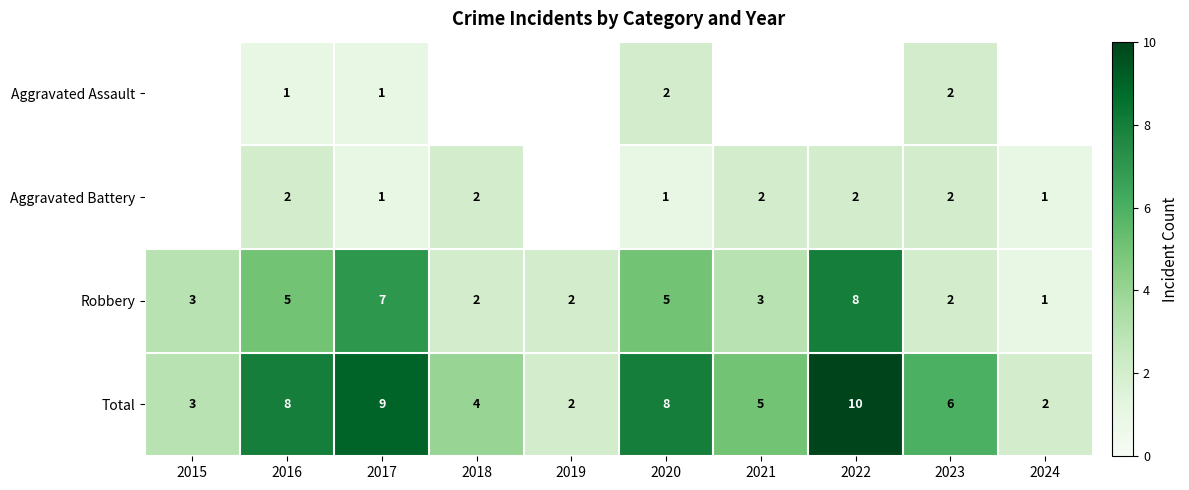

Rank the series at 2020 from highest to lowest value.

Total, Robbery, Aggravated Assault, Aggravated Battery